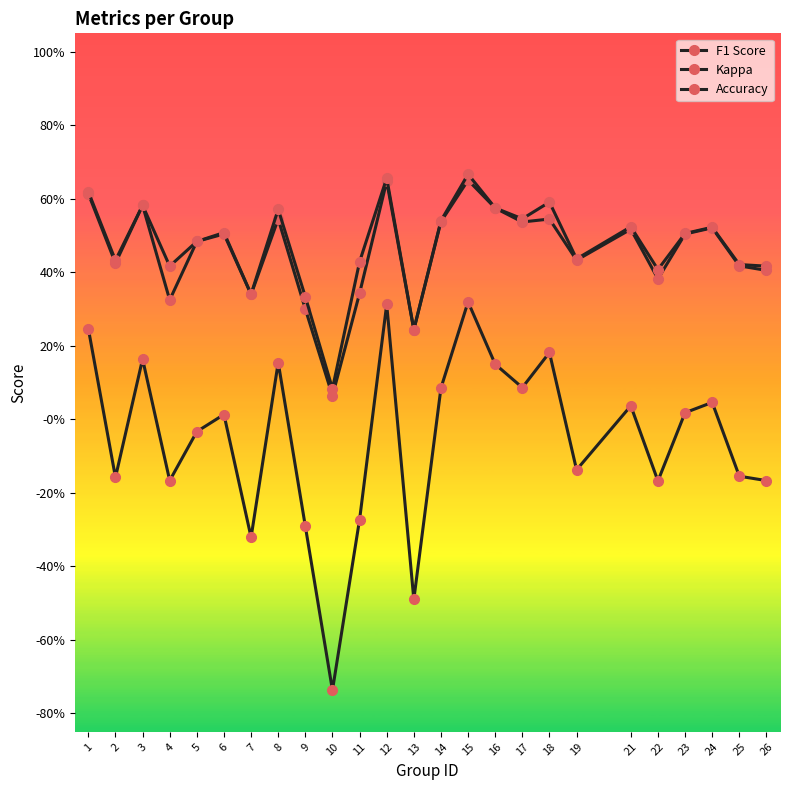

Is this an area chart (filled region under the line)?

No